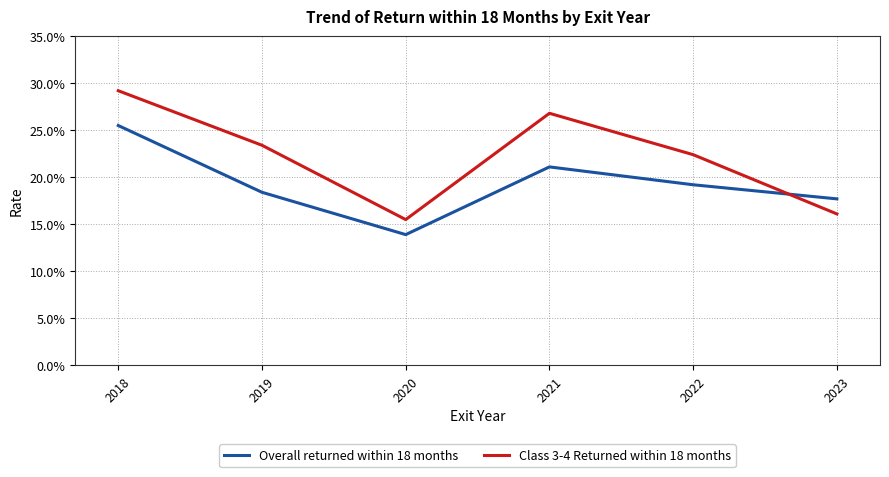

Is the value of Overall returned within 18 months at 2023 greater than the value of Class 3-4 Returned within 18 months at 2018?

No